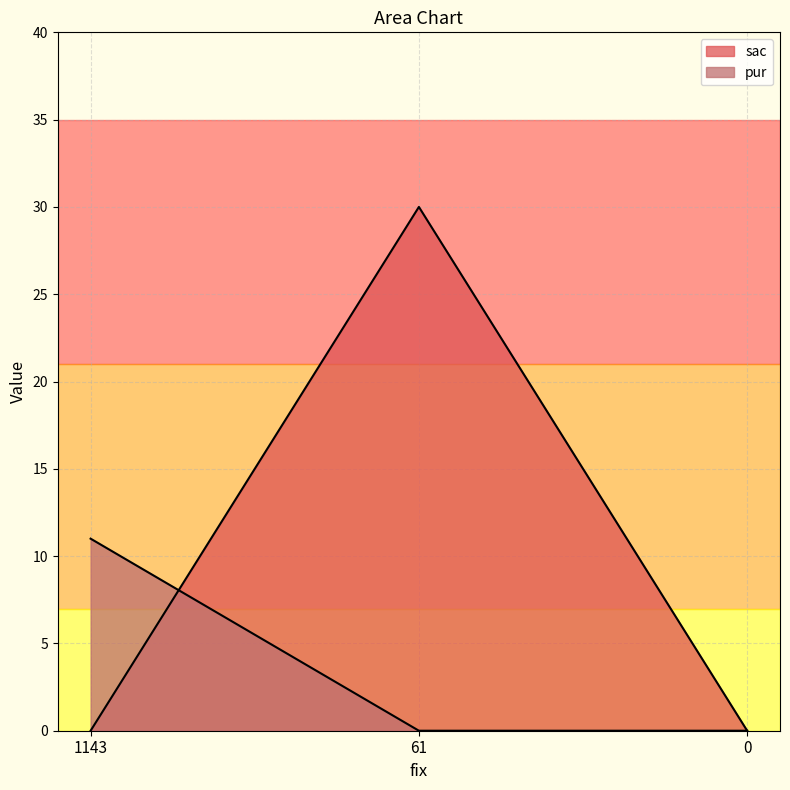

Rank the series by their average value, from lowest to highest.

pur, sac